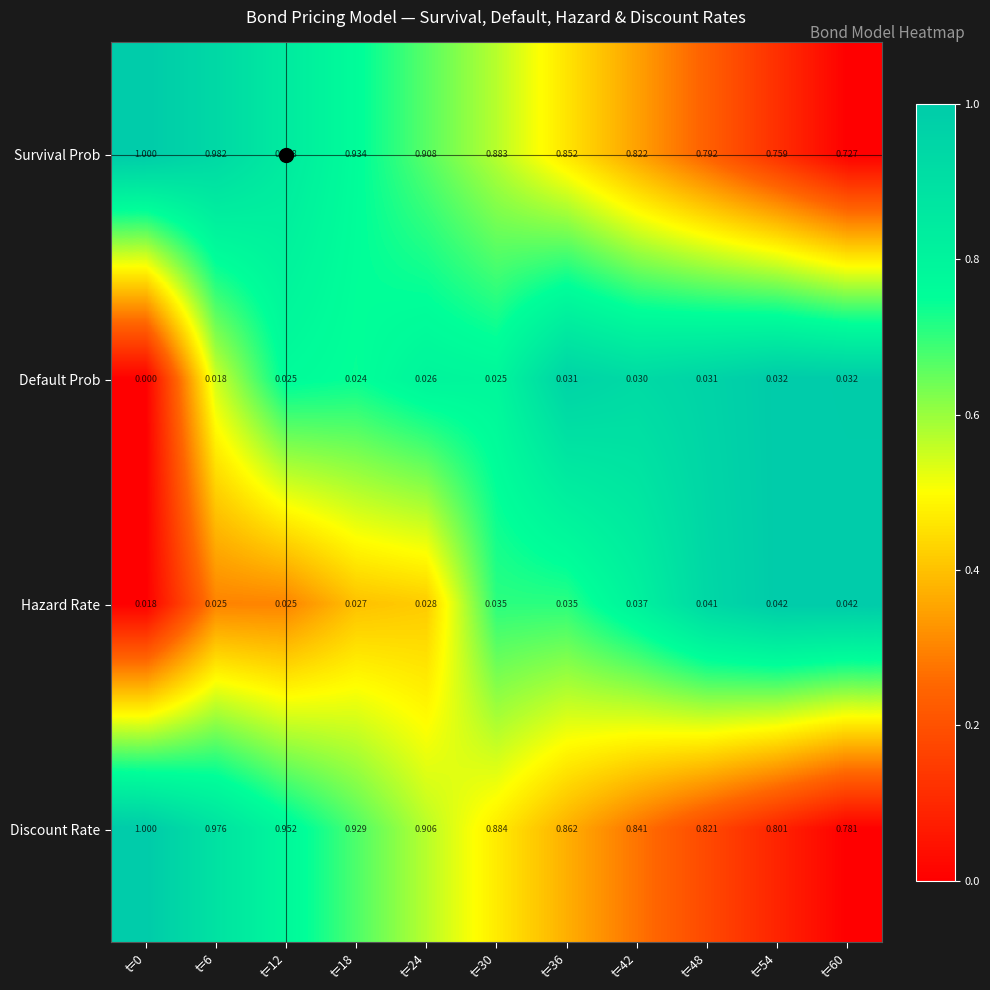

Which series has the largest range (max minus min)?

Survival Prob